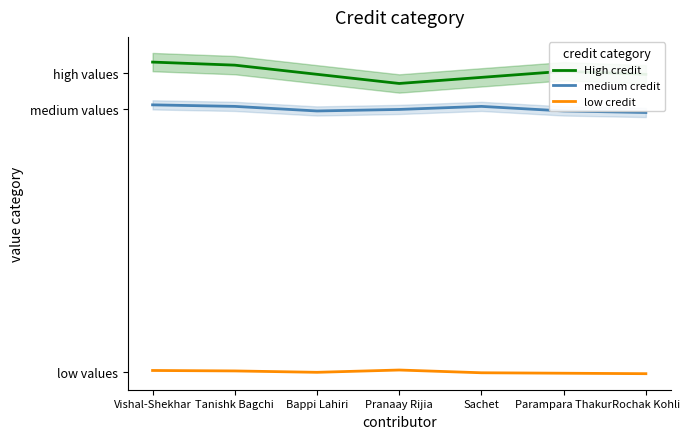

Is the value of medium credit at Sachet greater than the value of low credit at Sachet?

Yes